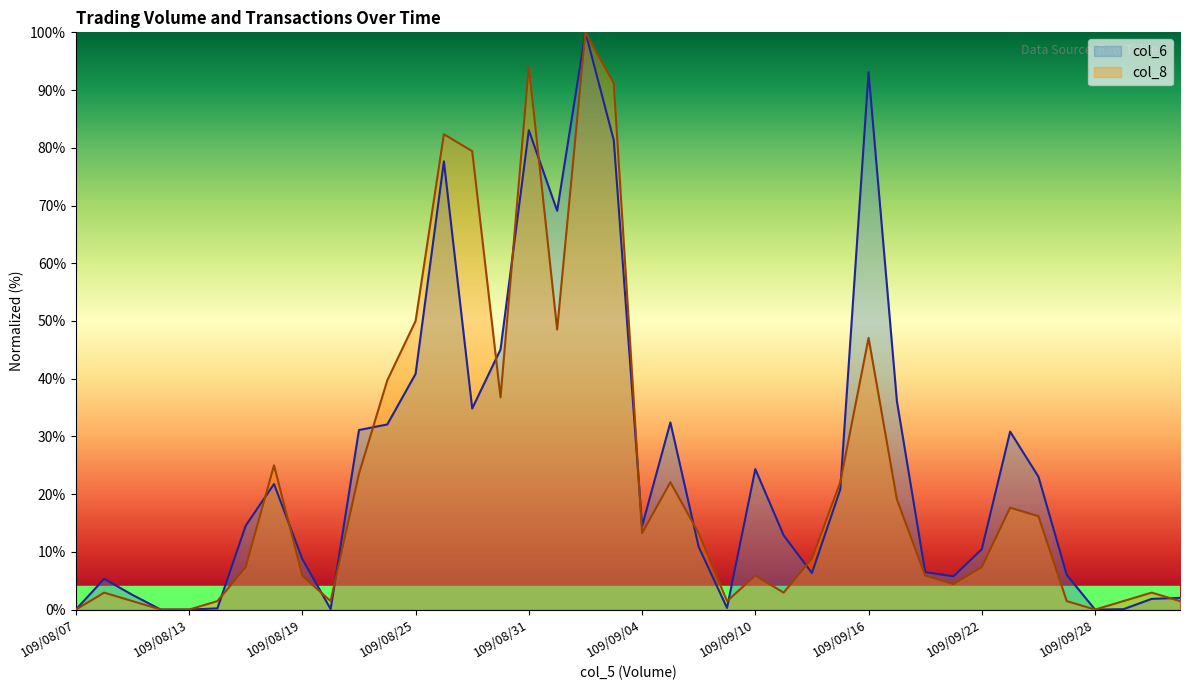

List the labels in order of col_6 value, smallest first.

109/08/07, 109/08/12, 109/08/13, 109/09/28, 109/09/29, 109/08/20, 109/08/14, 109/09/09, 109/09/30, 109/10/05, 109/08/11, 109/08/10, 109/09/21, 109/09/25, 109/09/14, 109/09/18, 109/08/19, 109/09/22, 109/09/08, 109/09/11, 109/09/04, 109/08/17, 109/09/15, 109/08/18, 109/09/24, 109/09/10, 109/09/23, 109/08/21, 109/08/24, 109/09/07, 109/08/27, 109/09/17, 109/08/25, 109/08/28, 109/09/01, 109/08/26, 109/09/03, 109/08/31, 109/09/16, 109/09/02